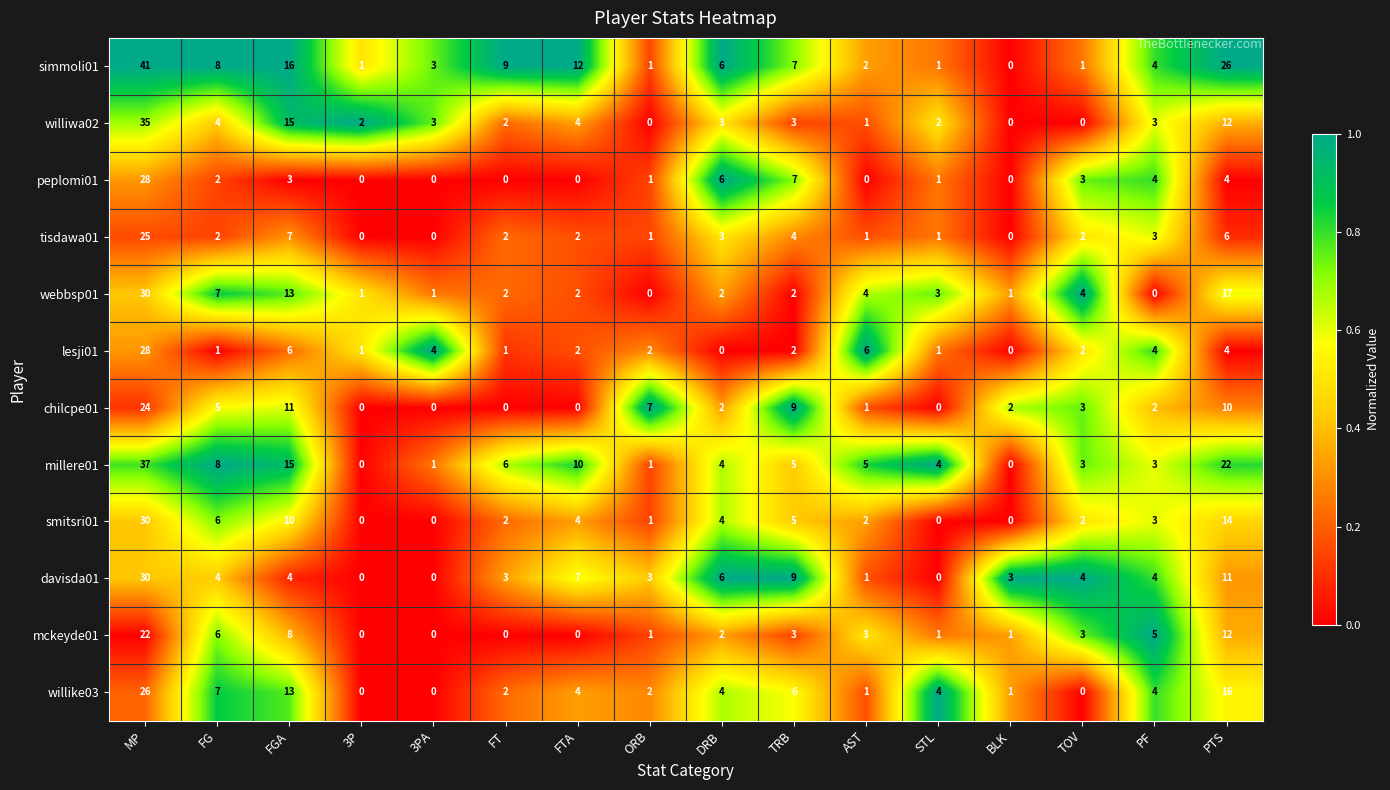

What is the spread (max minus min) of values at MP?

19